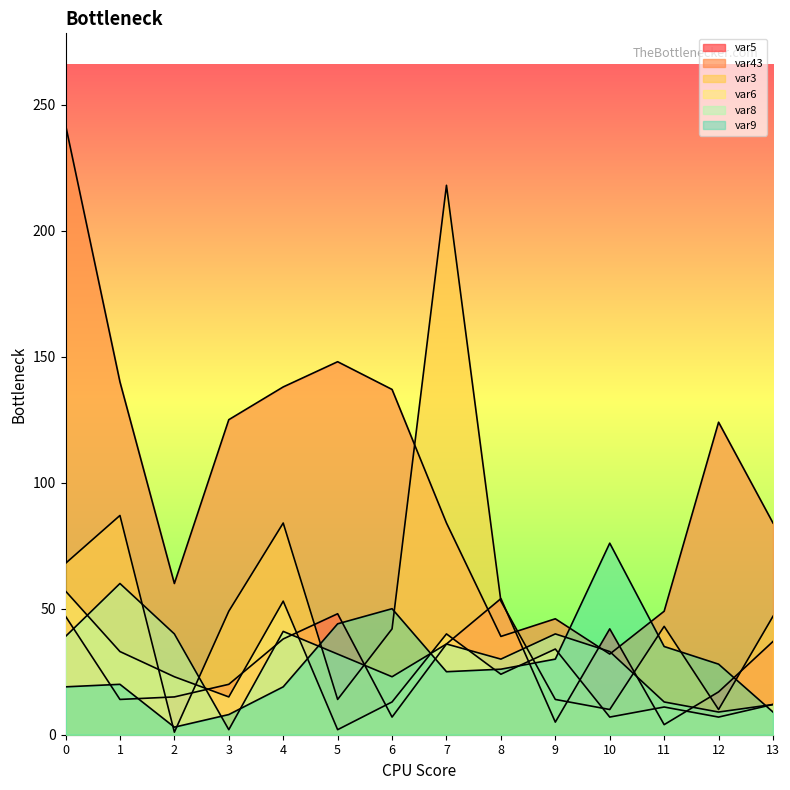

Rank the series at 8 from highest to lowest value.

var5, var3, var43, var8, var9, var6